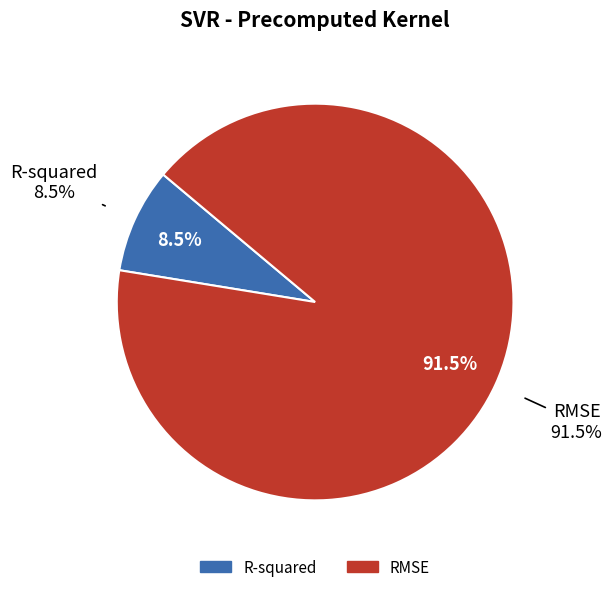

Which category has the biggest portion of the pie?

RMSE